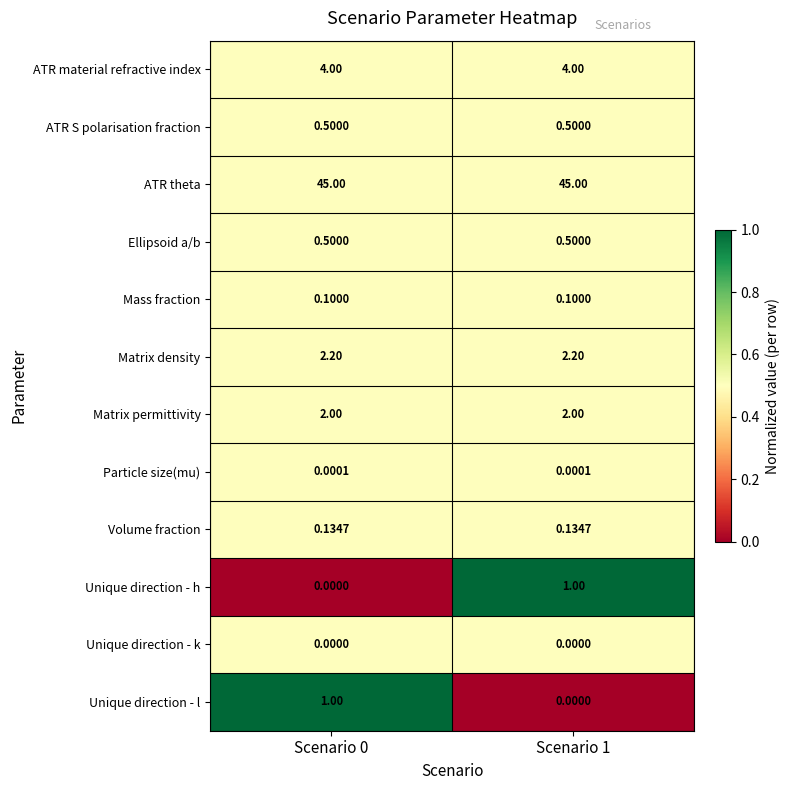

Is the value of Matrix permittivity at Scenario 0 greater than the value of Ellipsoid a/b at Scenario 1?

Yes